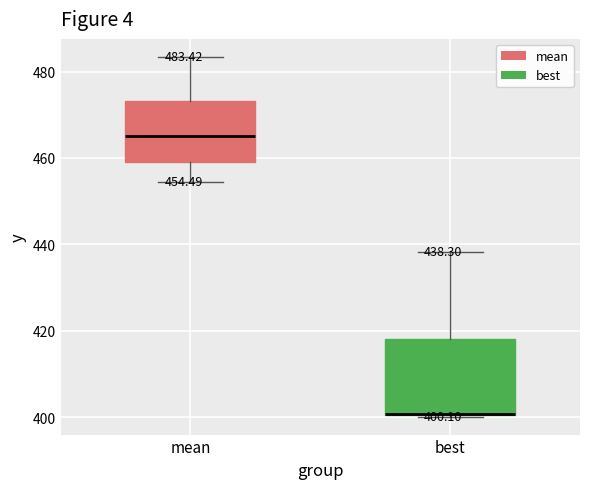

Comparing the boxes themselves (not the whiskers), which one is the tallest?

best